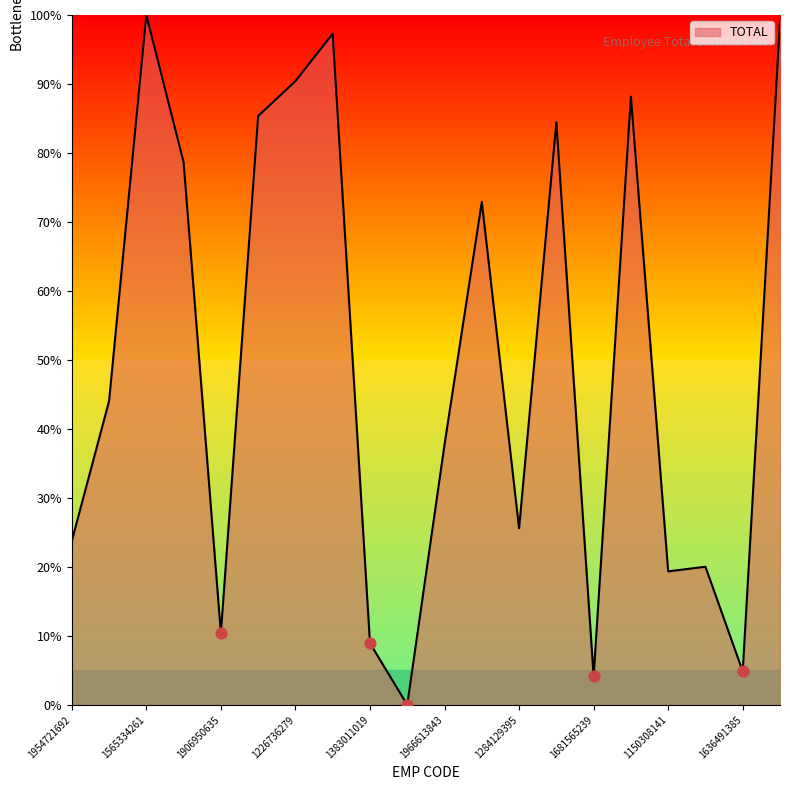

What is the difference between the maximum and minimum values?

100.0